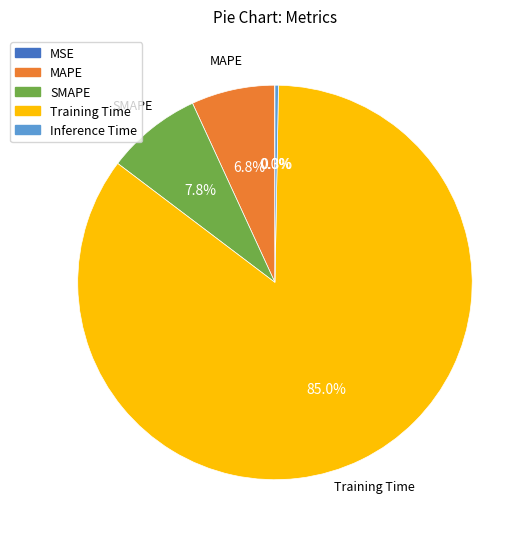

Is there any slice that represents more than half of the pie?

Yes